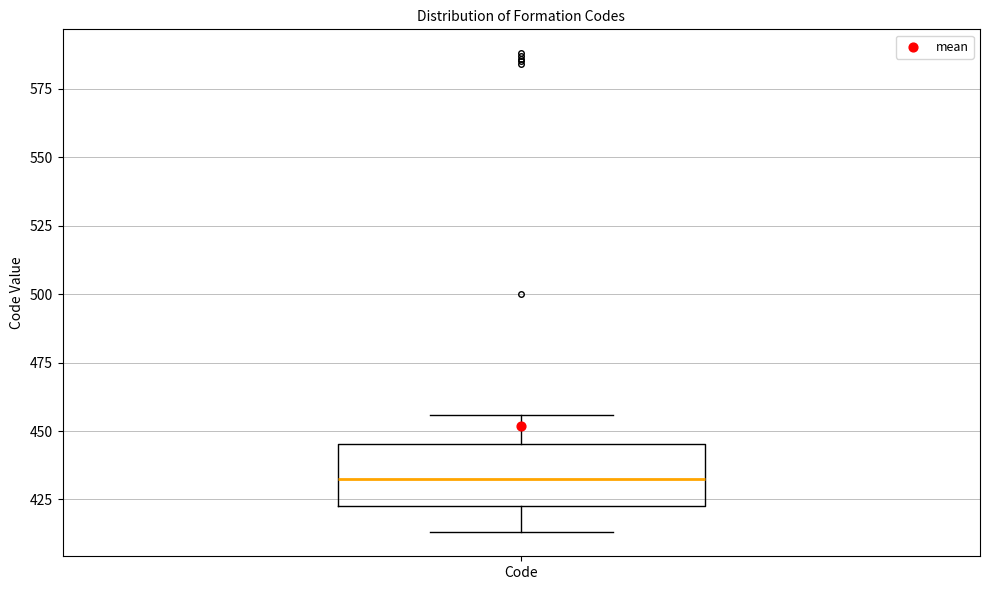

Read this box plot against the y-axis: the position of the median line, the range covered by the box, and the ends of both whiskers. The values are not printed on the chart, so give them approximately, as read against the axis.

median 435, box 425 to 445, whiskers 415 to 455